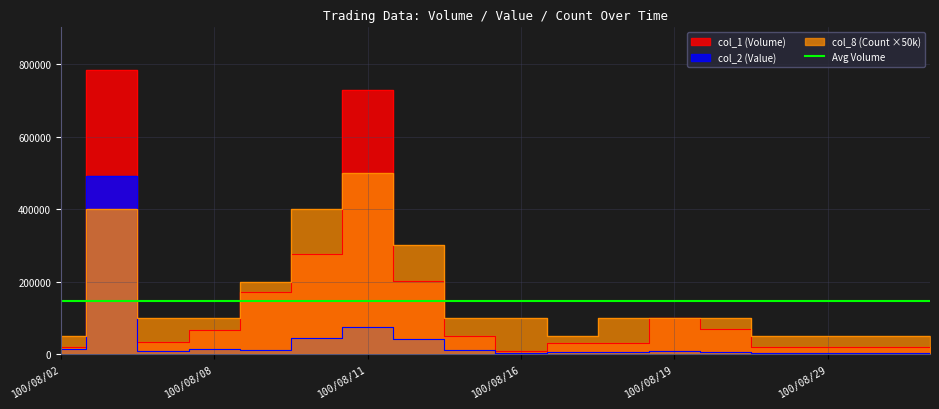

Reading left to right, extract all data points from this chart.

col_1 (Volume): 100/08/02=20000	100/08/04=784000	100/08/05=34000	100/08/08=66000	100/08/09=172000	100/08/10=277000	100/08/11=730000	100/08/12=201000	100/08/15=51000	100/08/16=8000	100/08/17=30000	100/08/18=30000	100/08/19=100000	100/08/22=70000	100/08/24=20000	100/08/29=20000	100/08/30=20000	100/09/05=20000
col_2 (Value): 100/08/02=14600	100/08/04=491860	100/08/05=8010	100/08/08=14520	100/08/09=11260	100/08/10=45590	100/08/11=76200	100/08/12=41230	100/08/15=11230	100/08/16=1910	100/08/17=5700	100/08/18=5100	100/08/19=8000	100/08/22=6100	100/08/24=2400	100/08/29=4200	100/08/30=4400	100/09/05=3000
col_8 (Count): 100/08/02=50000	100/08/04=400000	100/08/05=100000	100/08/08=100000	100/08/09=200000	100/08/10=400000	100/08/11=500000	100/08/12=300000	100/08/15=100000	100/08/16=100000	100/08/17=50000	100/08/18=100000	100/08/19=100000	100/08/22=100000	100/08/24=50000	100/08/29=50000	100/08/30=50000	100/09/05=50000